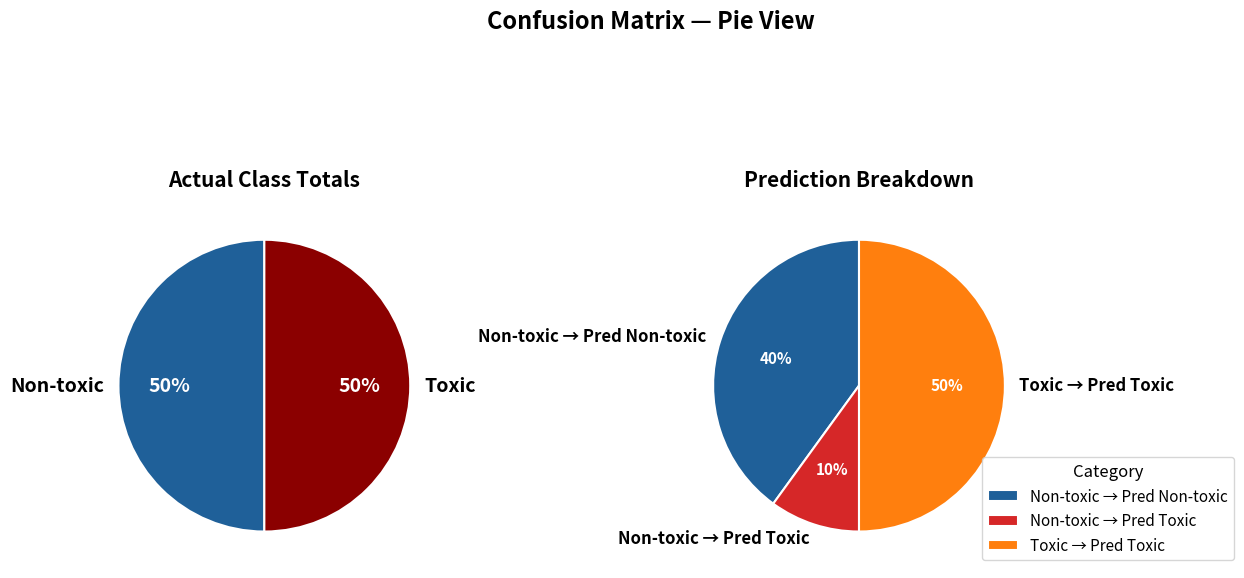

Is the sum of Non-toxic and Toxic greater than half?

Yes